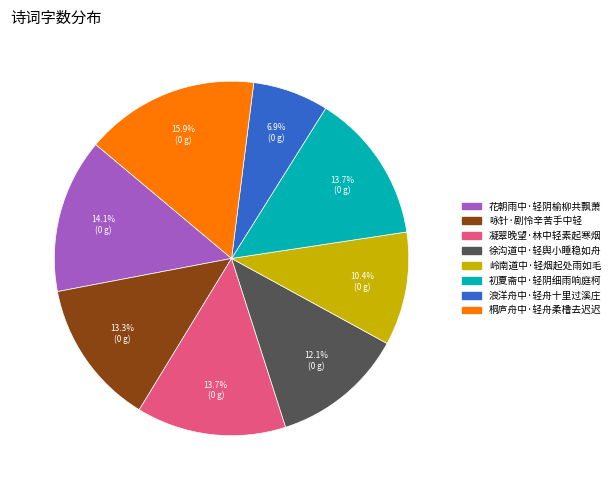

How much of the chart is everything except 初夏斋中·轻阴细雨响庭柯?

86.3%